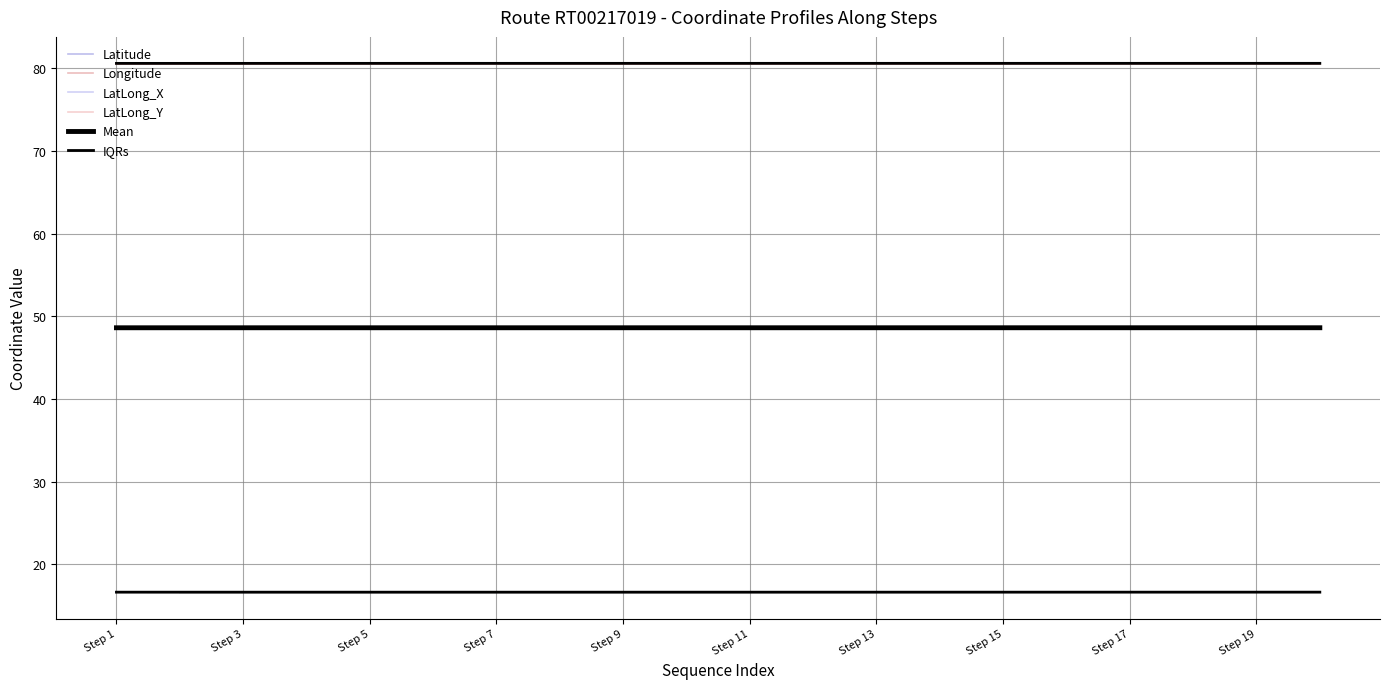

The value of Latitude at Step 3 is 3.4. True or false?

False